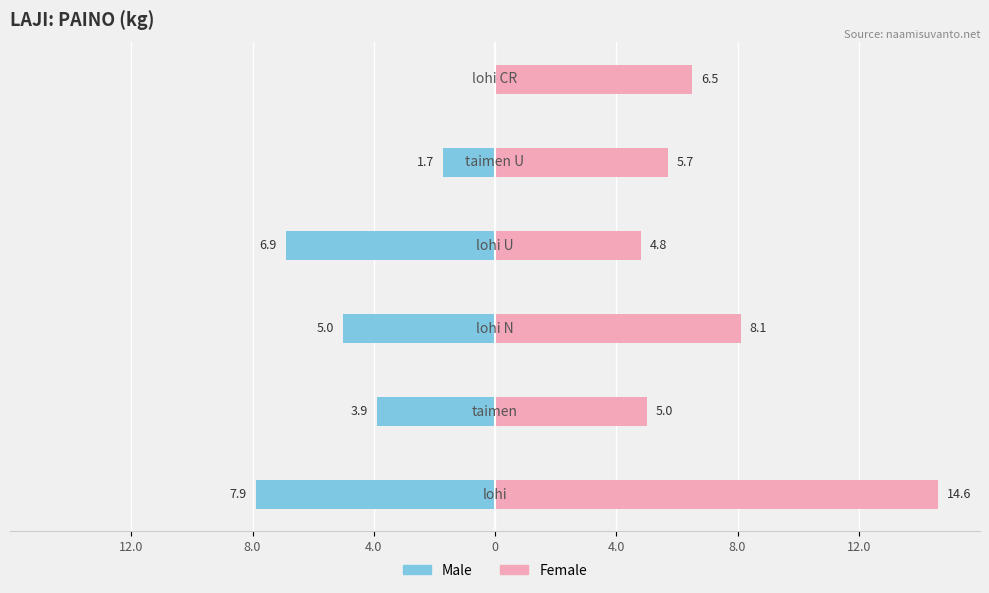

Which series has the largest total across all categories?

Female